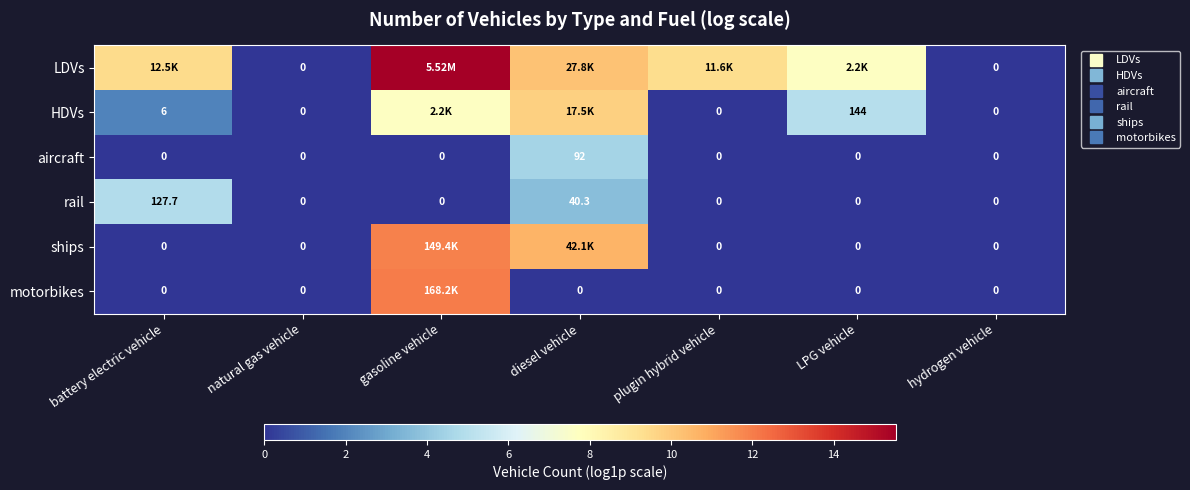

Which category has the highest value in the ships series?

gasoline vehicle